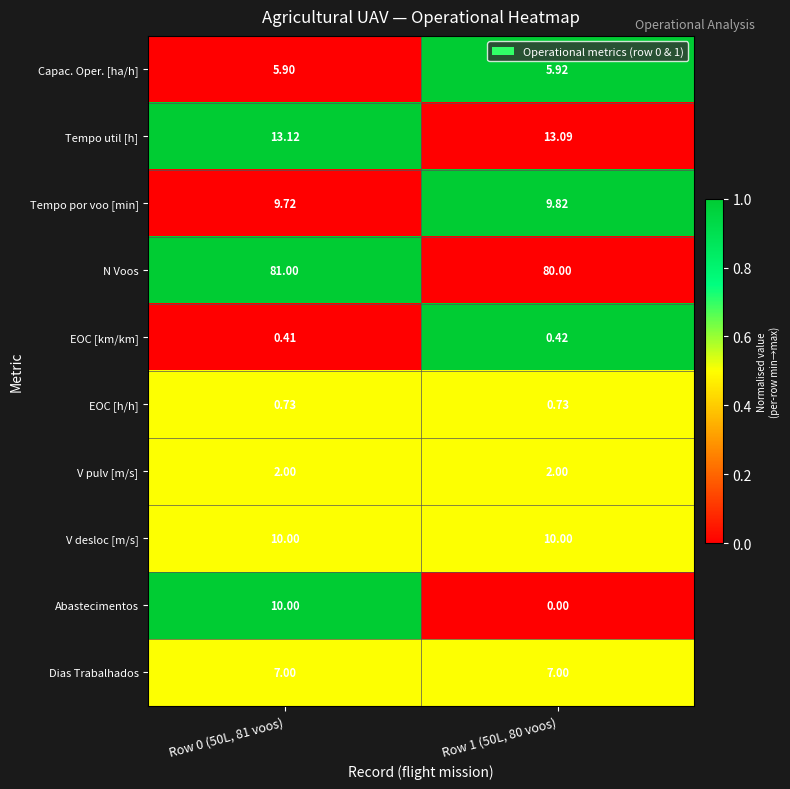

At how many categories does at least one series exceed 0?

2